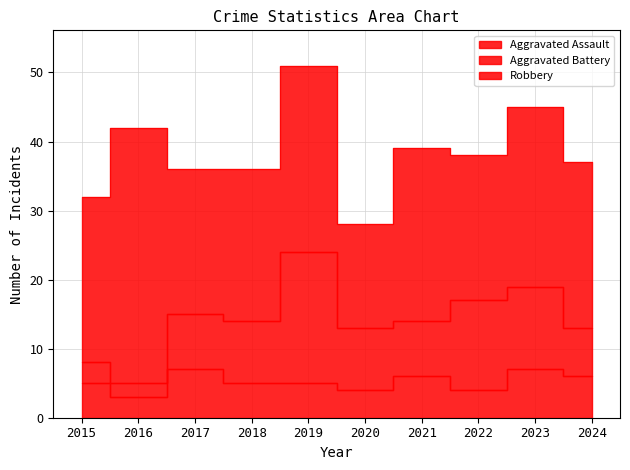

Reading right to left, extract all data points from this chart.

Aggravated Assault: 2024=6	2023=7	2022=4	2021=6	2020=4	2019=5	2018=5	2017=7	2016=3	2015=5
Aggravated Battery: 2024=7	2023=12	2022=13	2021=8	2020=9	2019=19	2018=9	2017=8	2016=2	2015=3
Robbery: 2024=24	2023=26	2022=21	2021=25	2020=15	2019=27	2018=22	2017=21	2016=37	2015=24